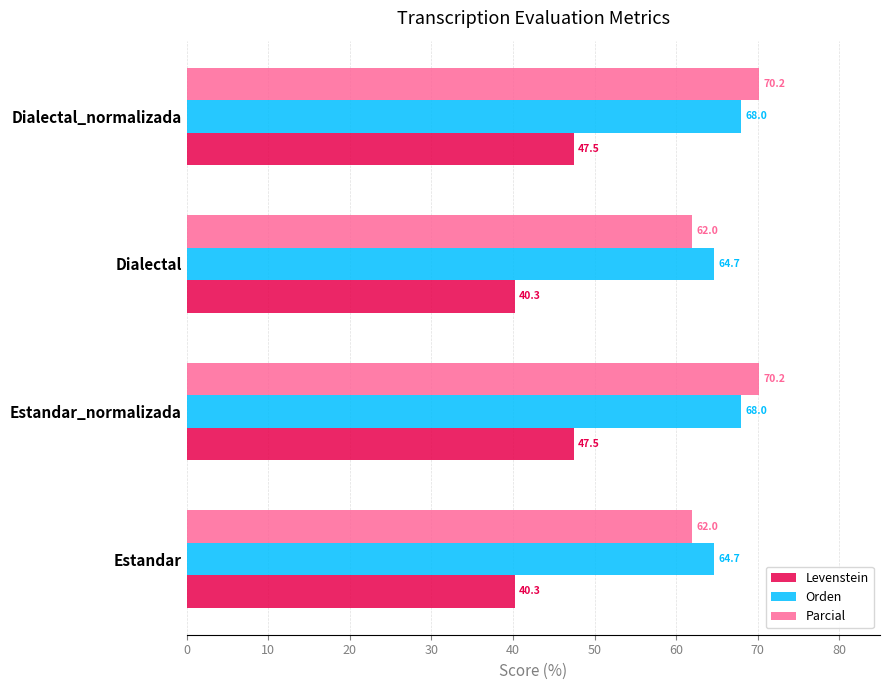

What is the smallest value displayed?

40.3